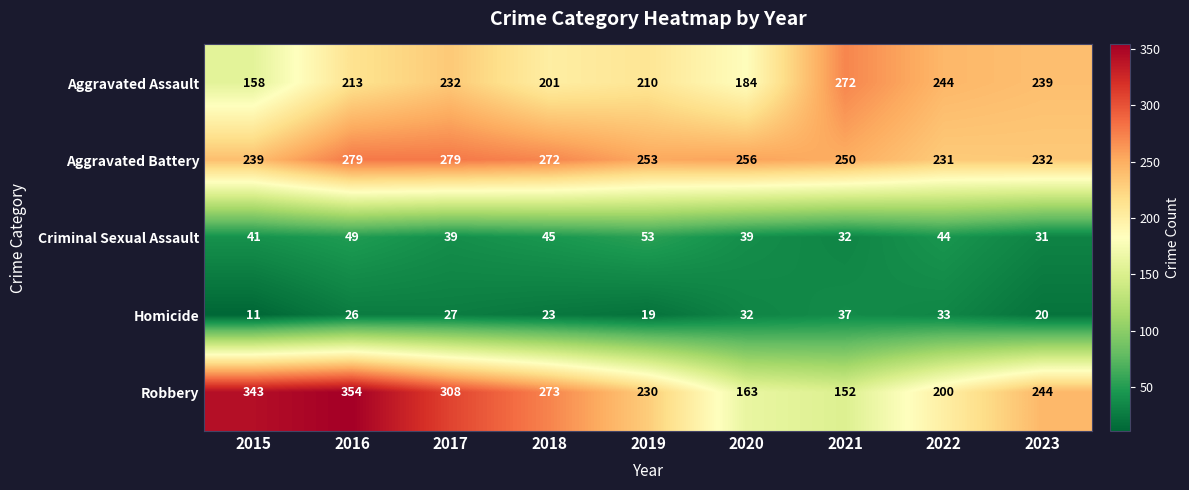

Rank the series by their maximum value, from lowest to highest.

Homicide, Criminal Sexual Assault, Aggravated Assault, Aggravated Battery, Robbery